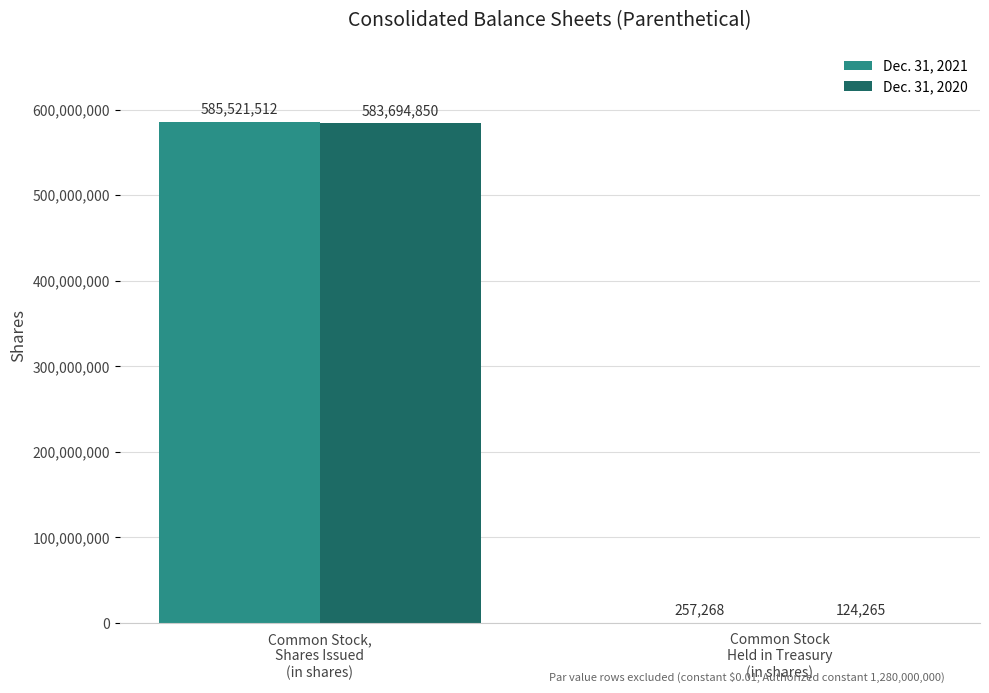

Which series has the largest total across all categories?

Dec. 31, 2021